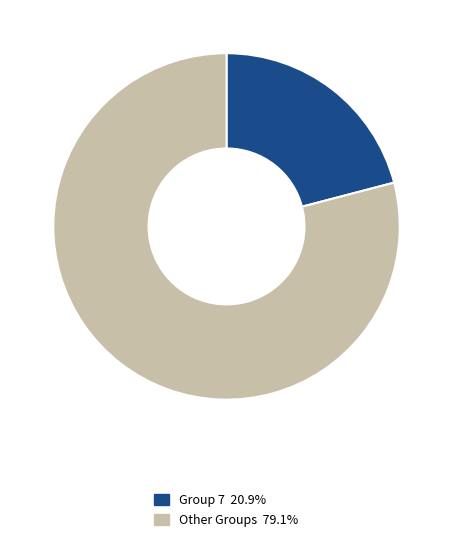

Is there any slice that represents more than half of the pie?

Yes